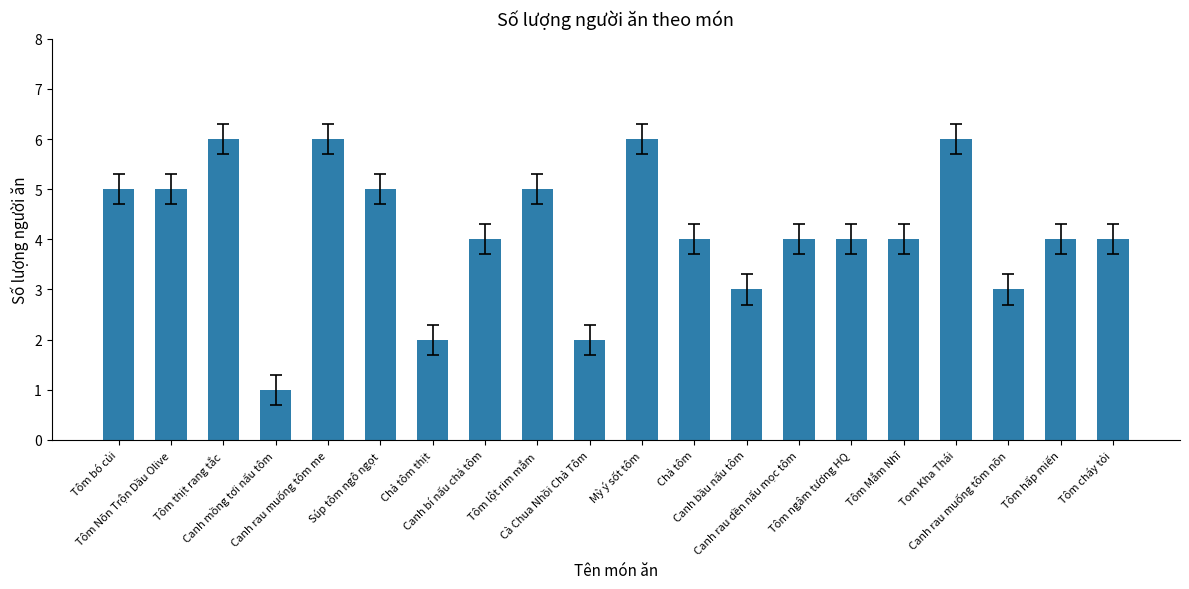

The value at Canh rau muống tôm nõn is 3. True or false?

True